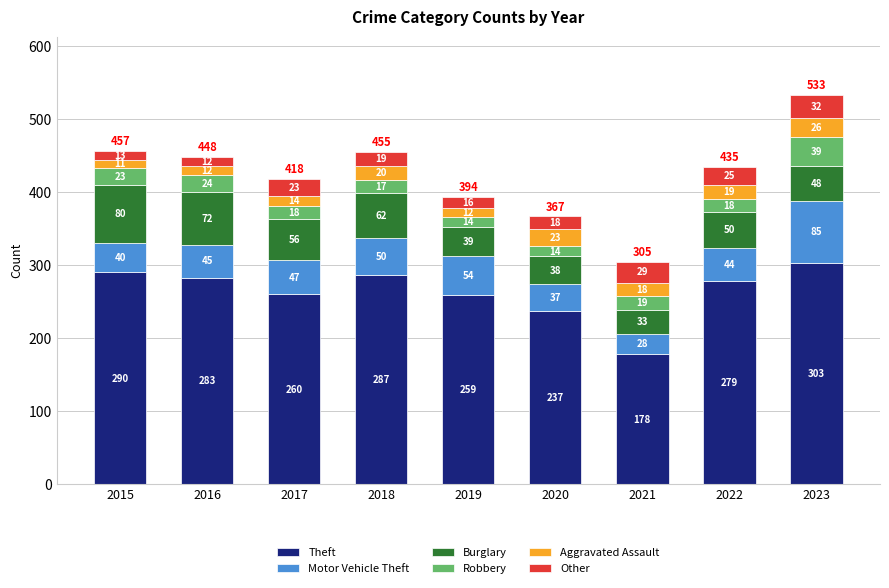

Are the bars horizontal?

No